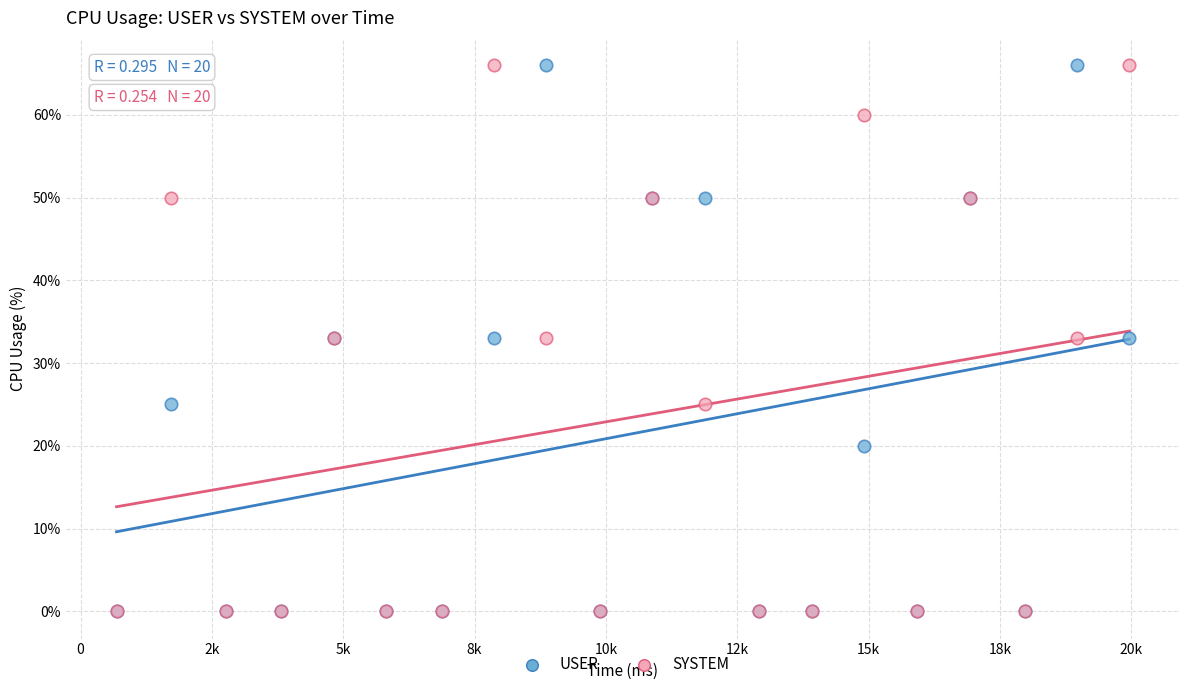

What are all the series names shown in the legend?

USER, SYSTEM